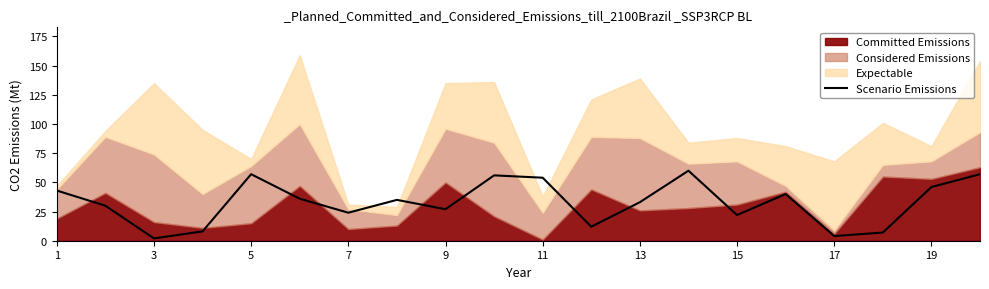

What is the difference between the second highest and minimum values?

55